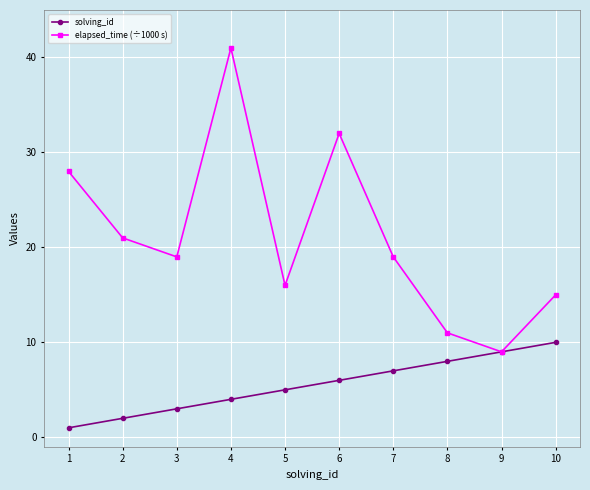

What is the sum of the elapsed_time (÷1000 s) values at 2 and 5?

37